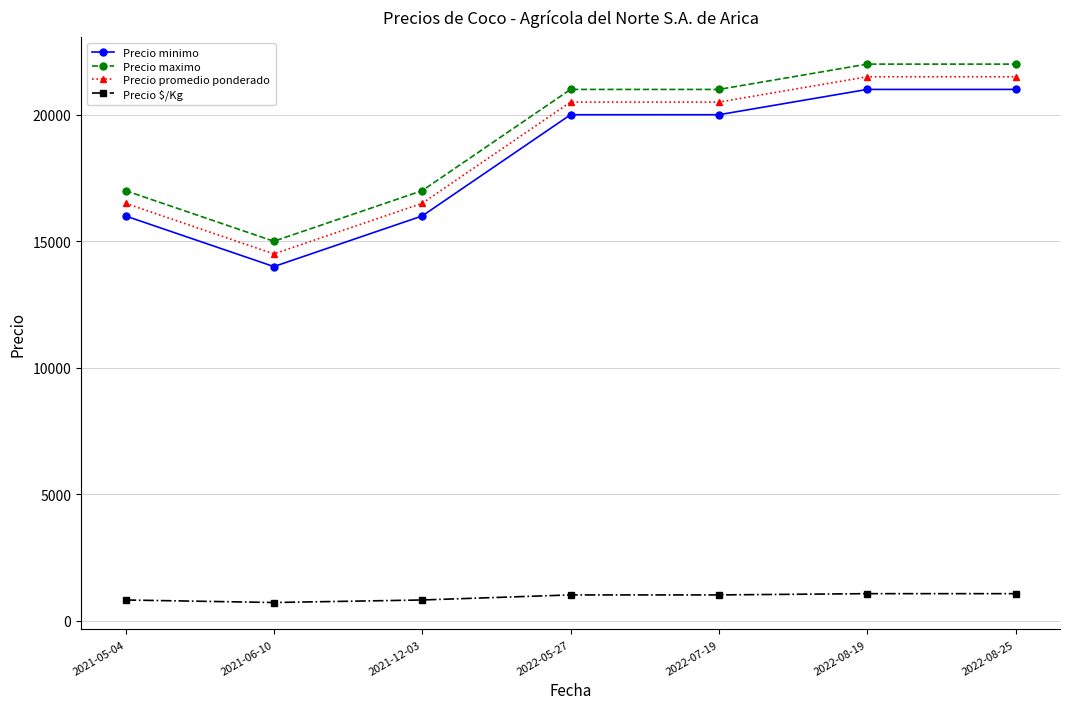

The value of Precio promedio ponderado at 2021-05-04 is 16500. True or false?

True